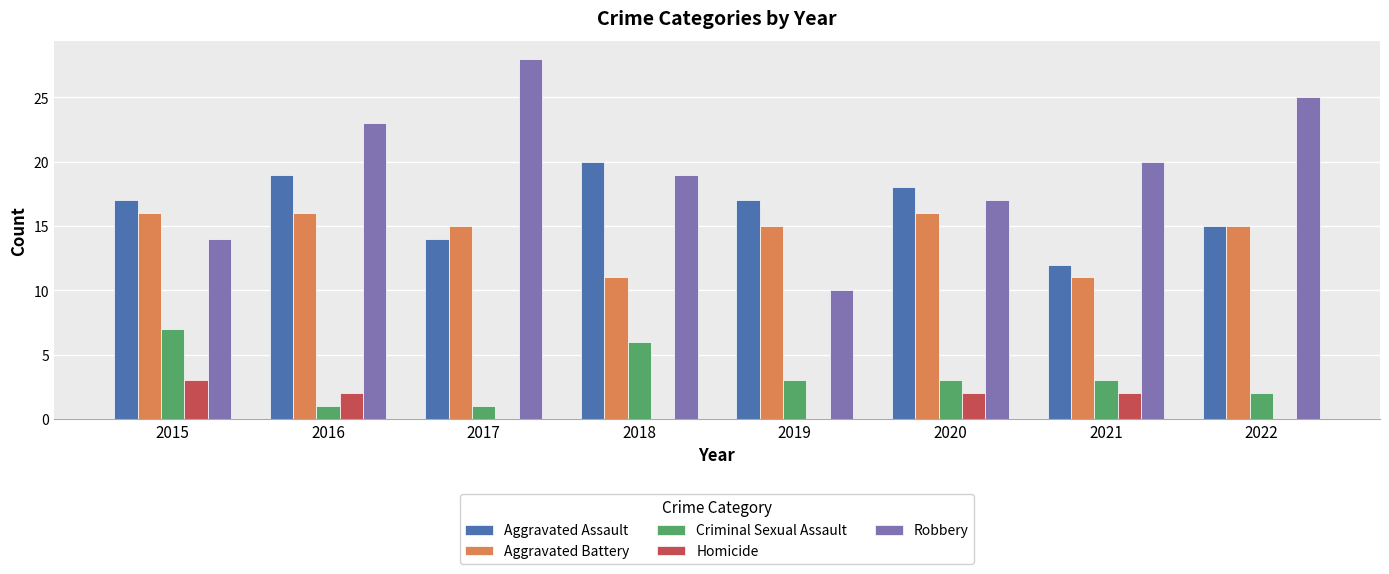

What is the maximum value for Aggravated Assault?

20